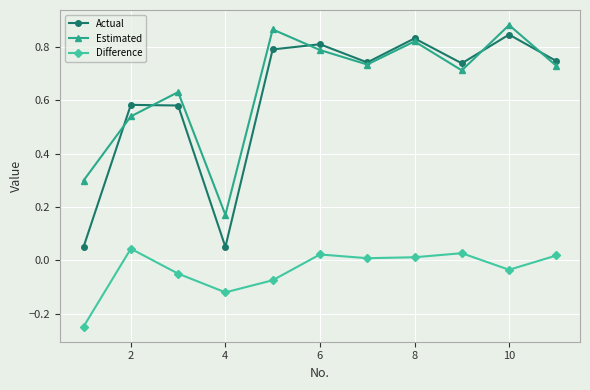

True or false: Difference has more than 0 points higher than both neighbors.

True